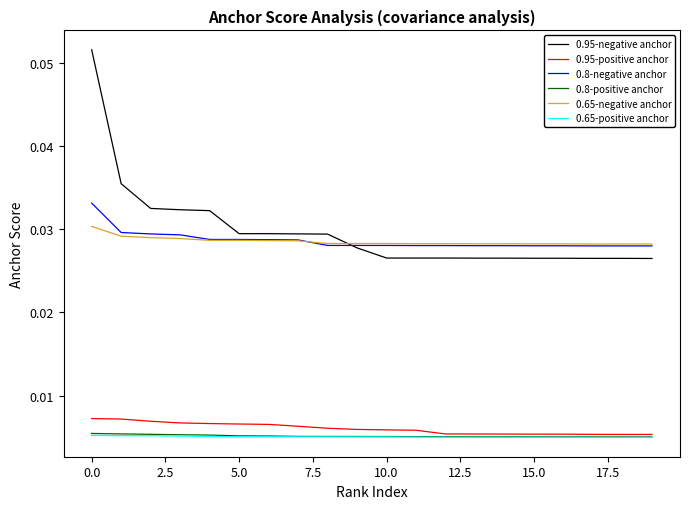

True or false: 0.95-positive anchor and 0.65-negative anchor cross at least once.

False